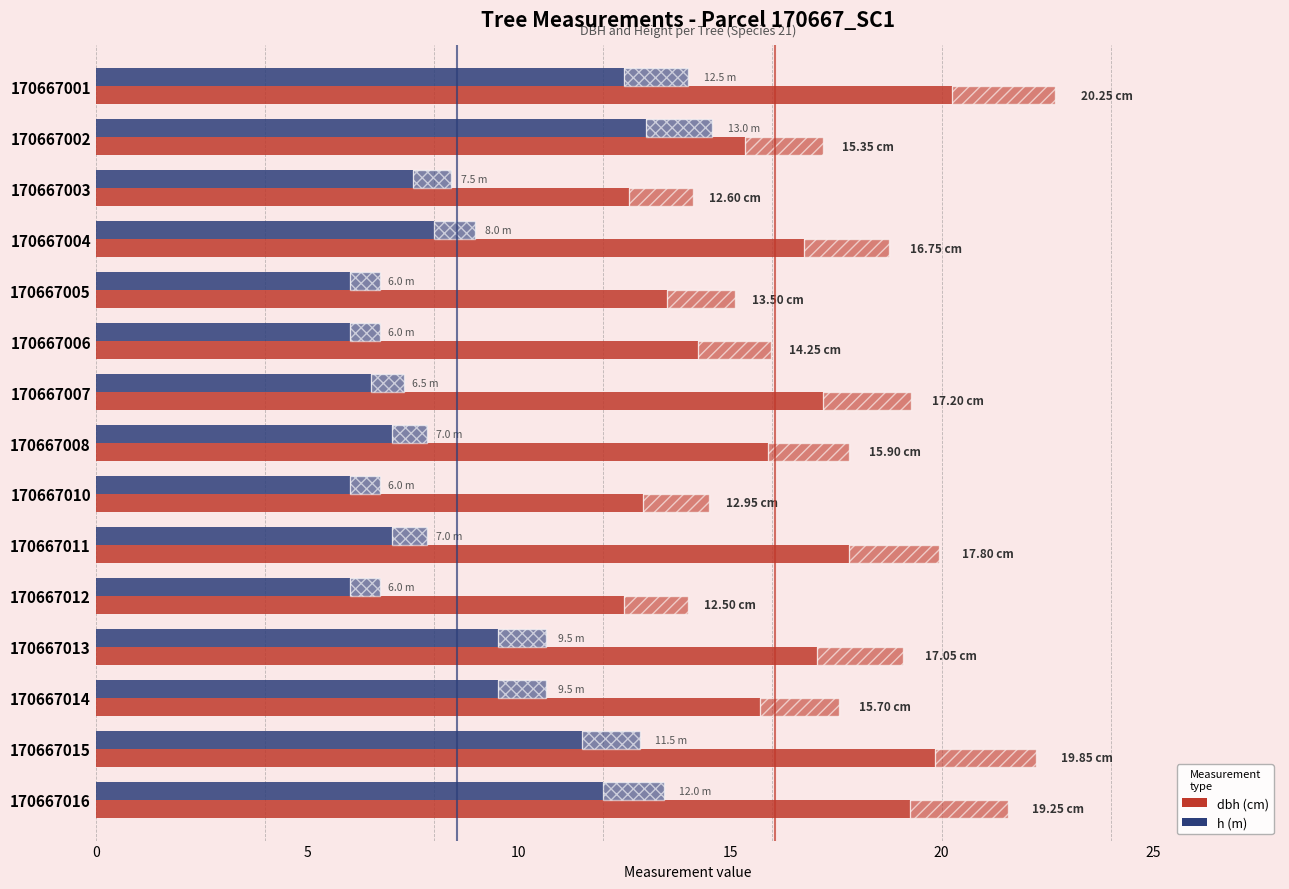

What is the minimum value shown in the chart?

6.0